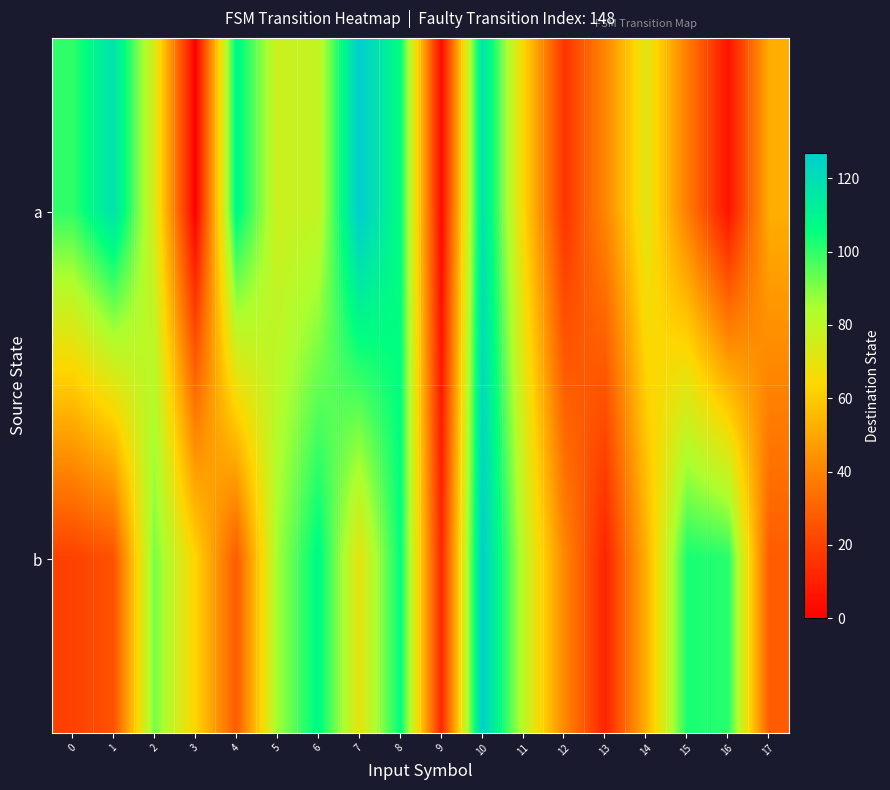

How many categories are shown in the chart?

18